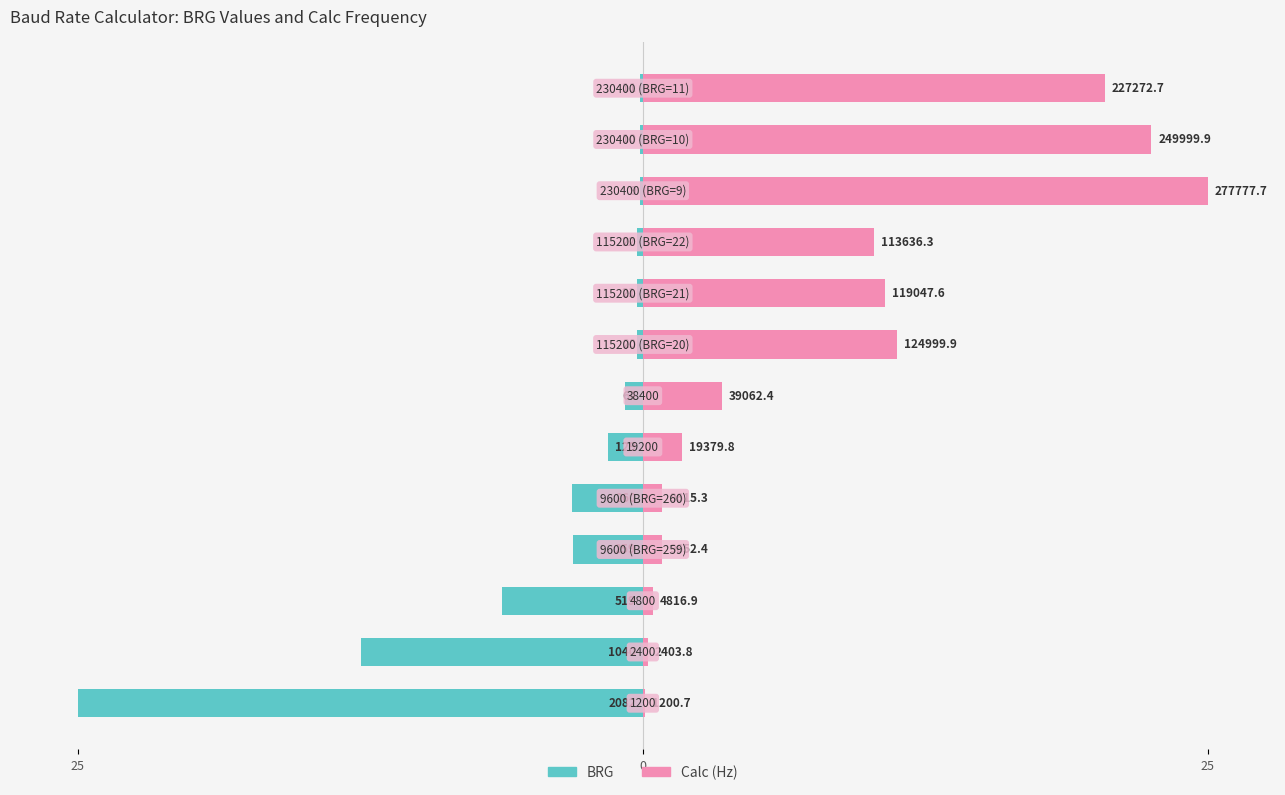

What is the difference between the maximum and minimum values in the BRG series?

24.9